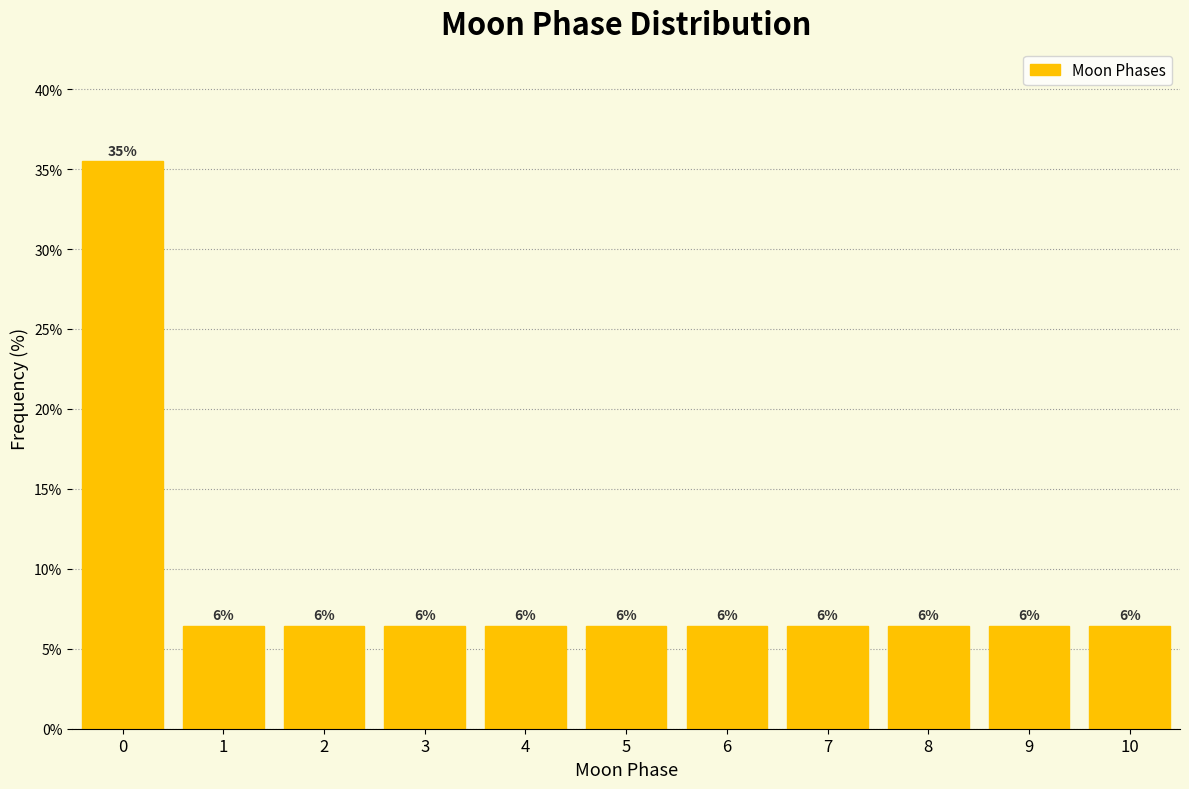

How many bars are there in total?

11